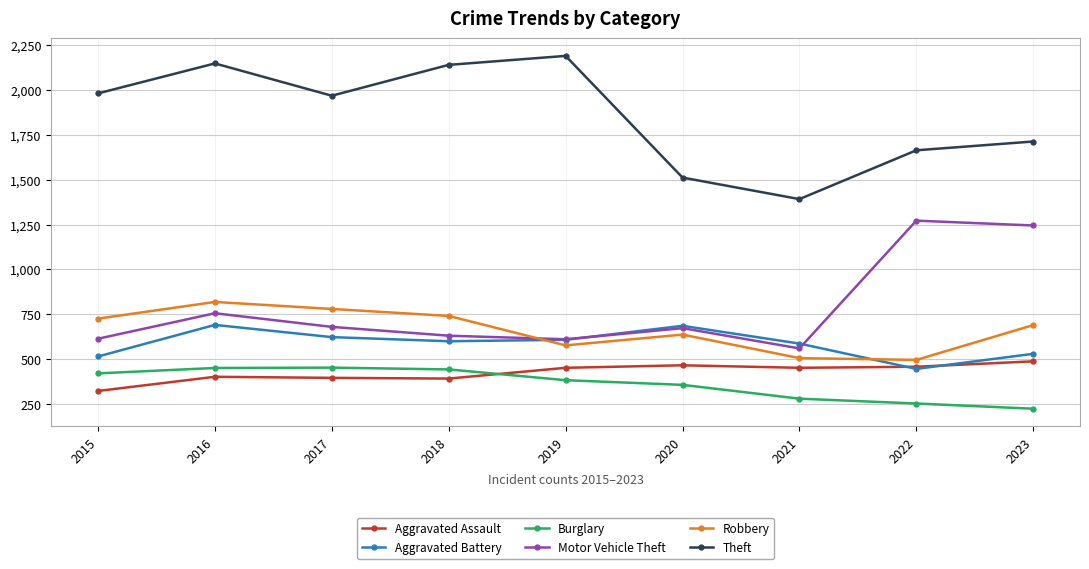

What is the difference between the highest and lowest values at 2015?

1658